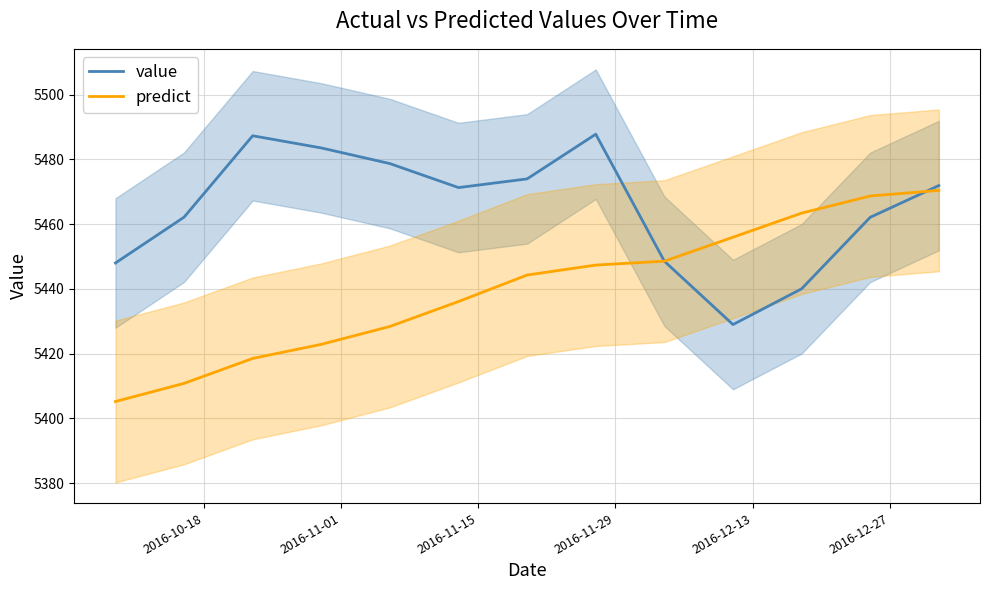

What is the minimum value for value?

5429.0